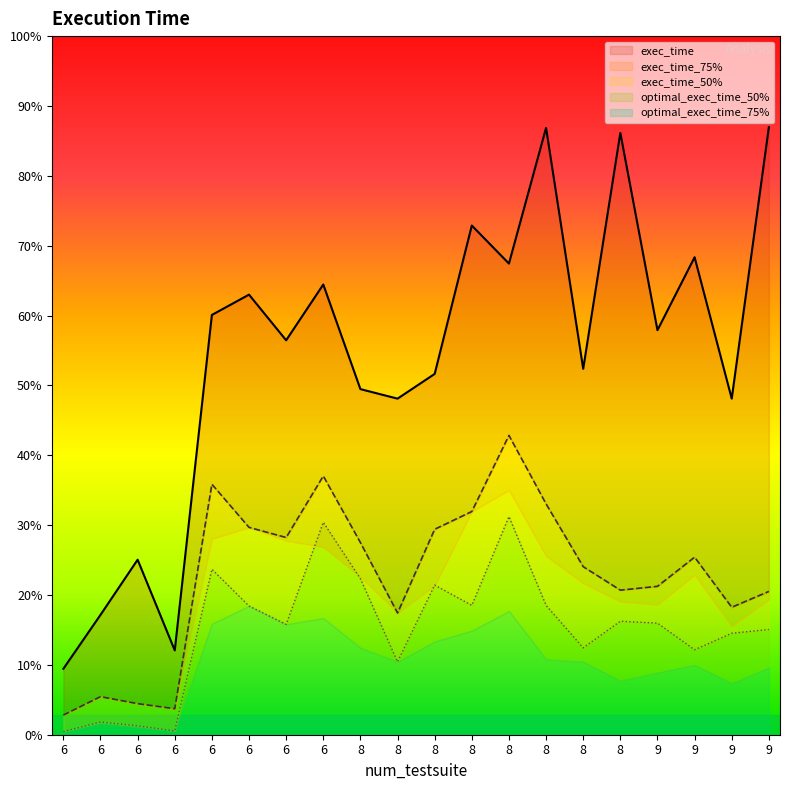

At how many categories does at least one series exceed 0?

20